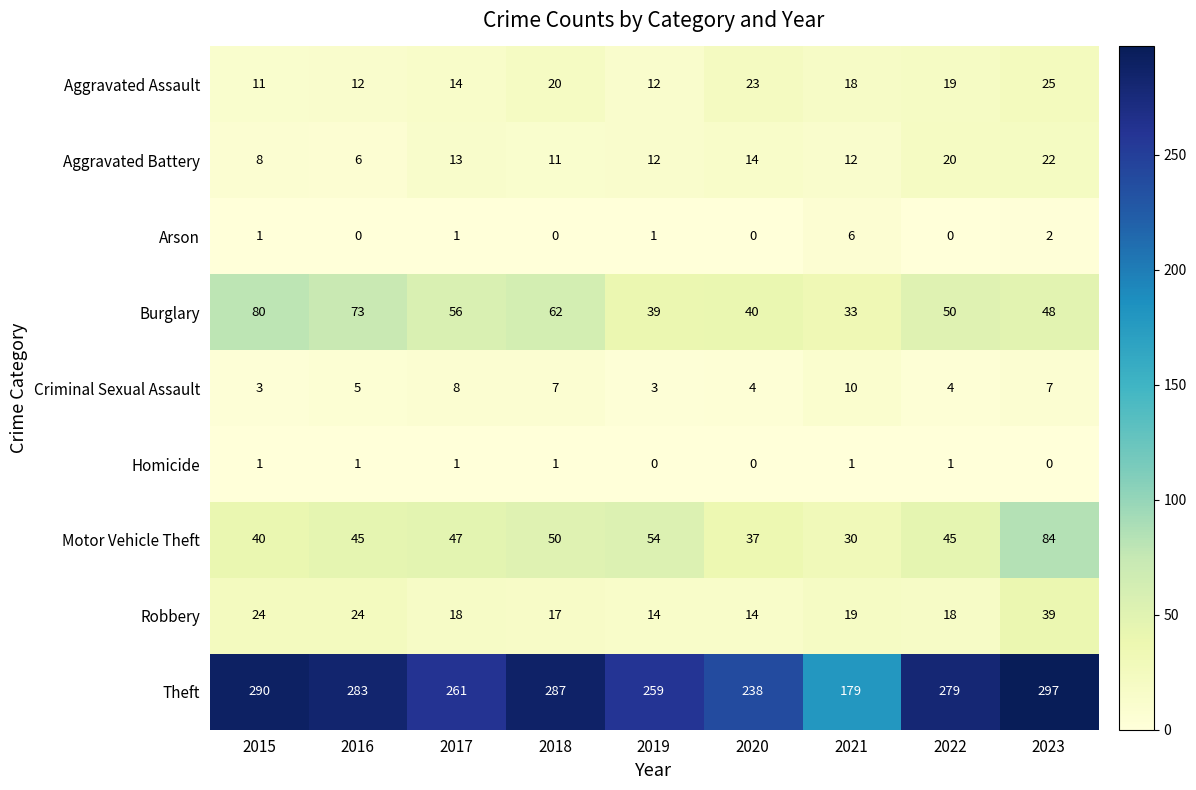

What is the maximum value shown in the chart?

297